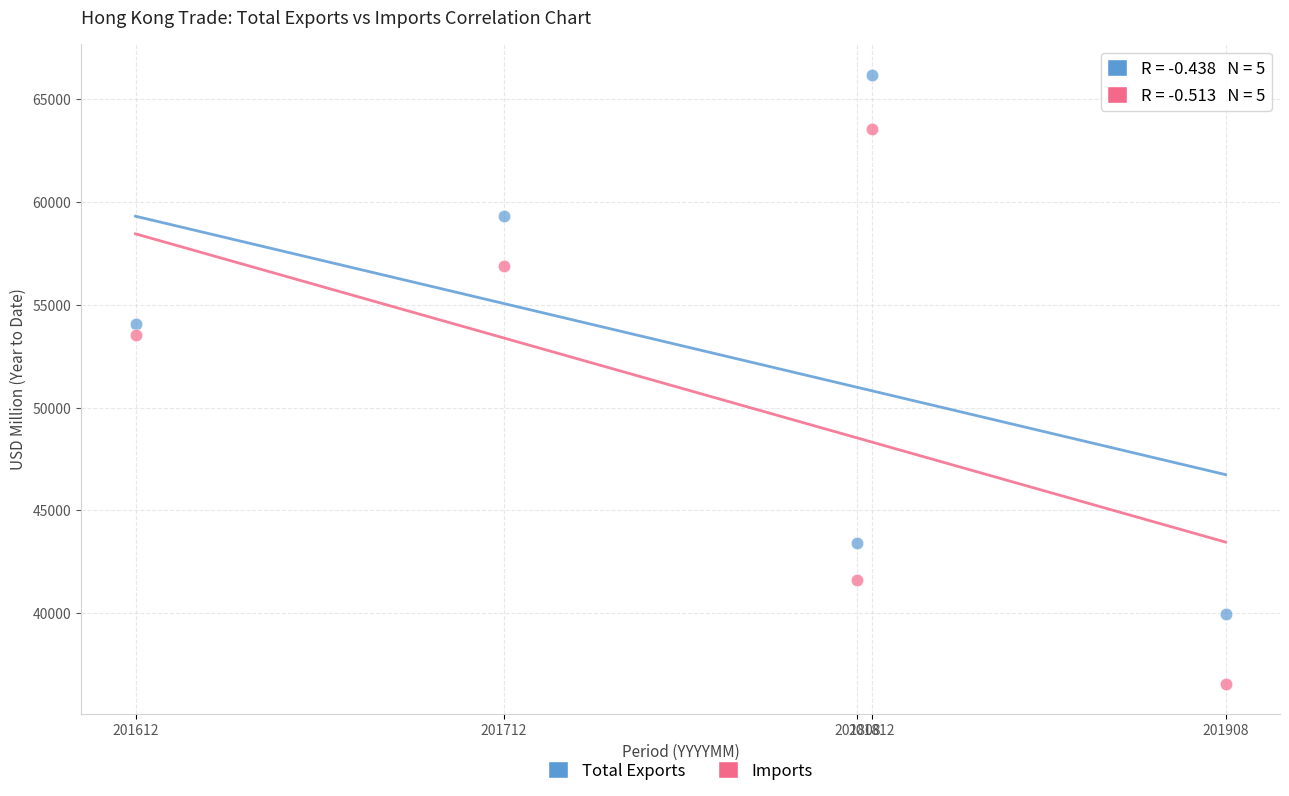

Across all series, what Y value is closest to 51386?

53554.0